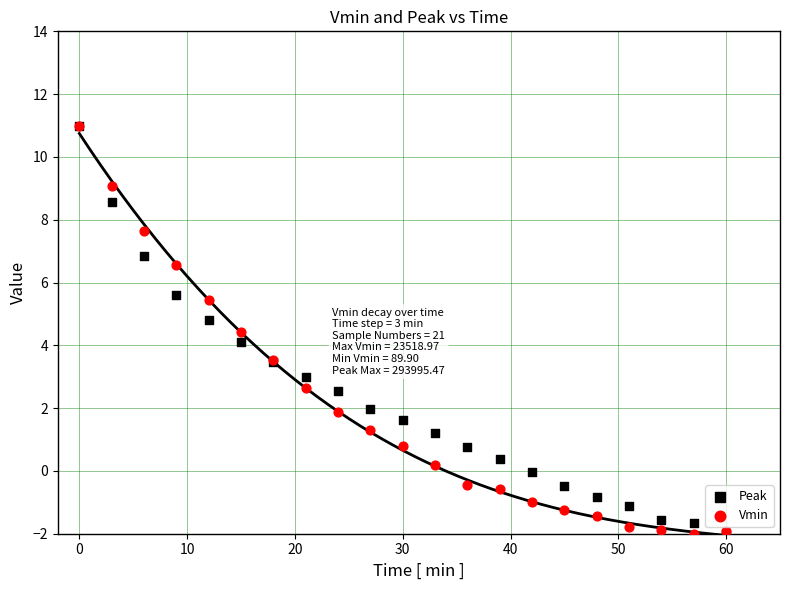

What are all the series names shown in the legend?

Peak, Vmin